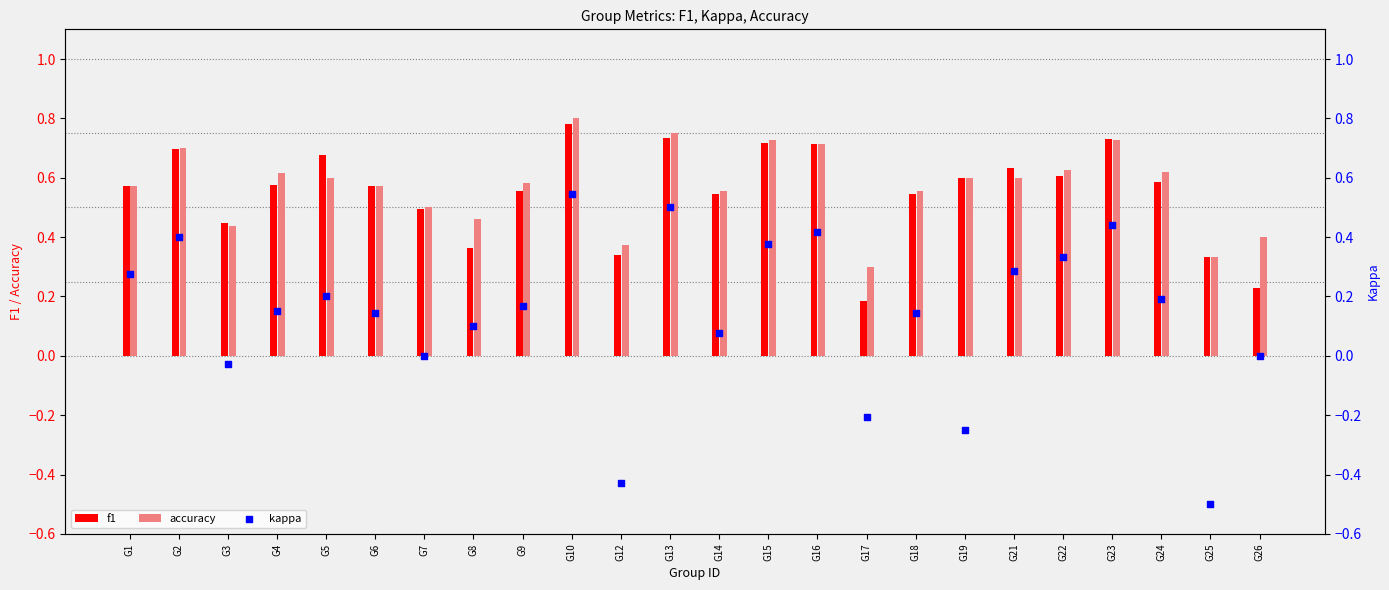

At which category is the sum across all series the highest?

G10